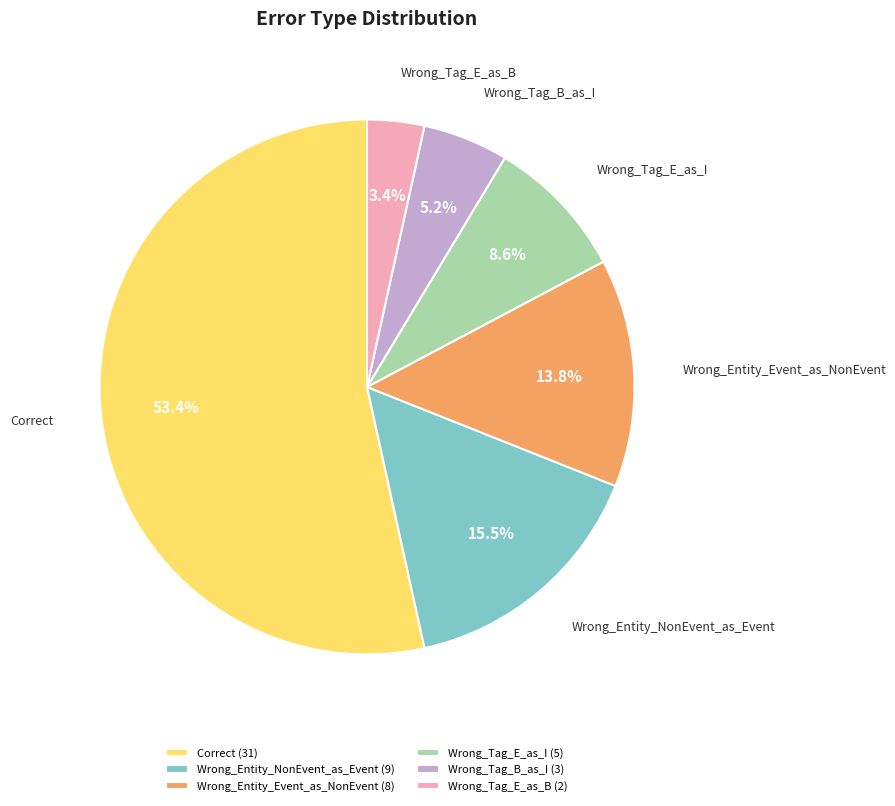

What percentage is NOT represented by Wrong_Tag_B_as_I?

94.8%